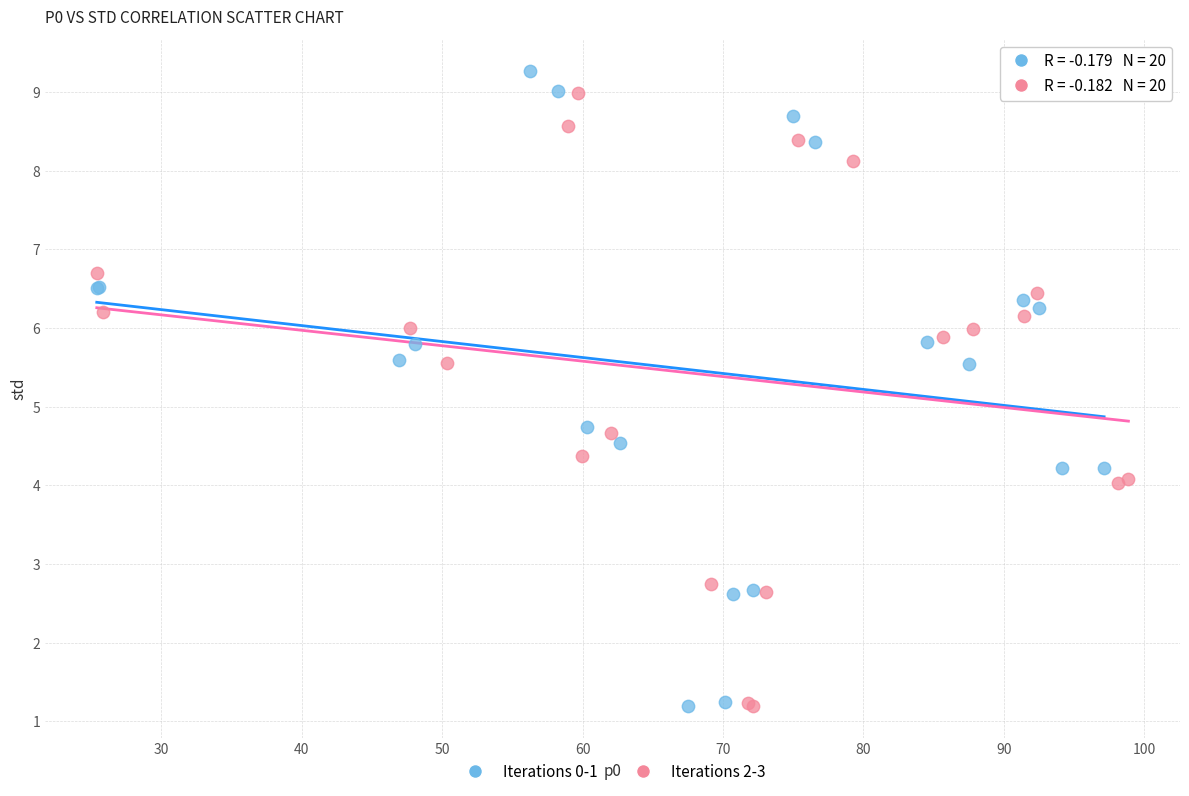

What are all the series names shown in the legend?

Iterations 0-1, Iterations 2-3